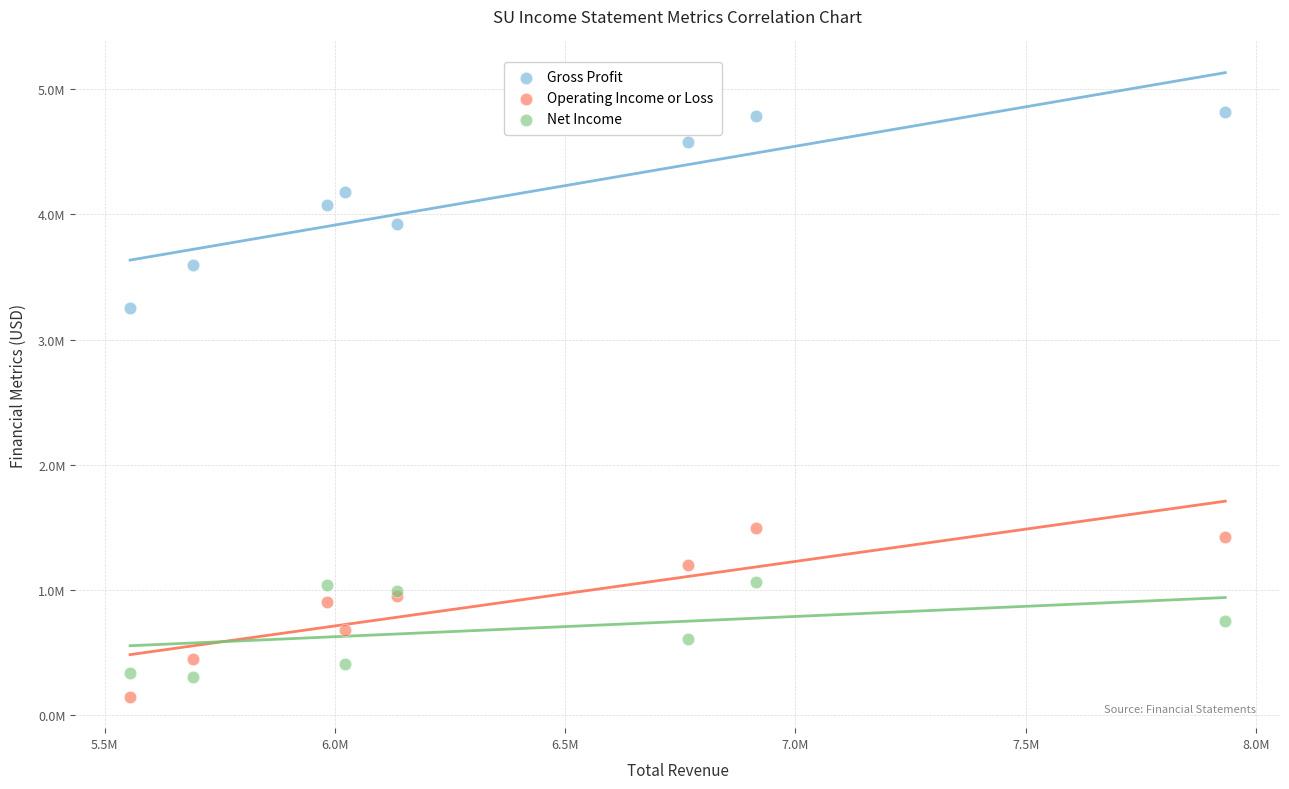

Which series has the widest spread of Y values?

Gross Profit